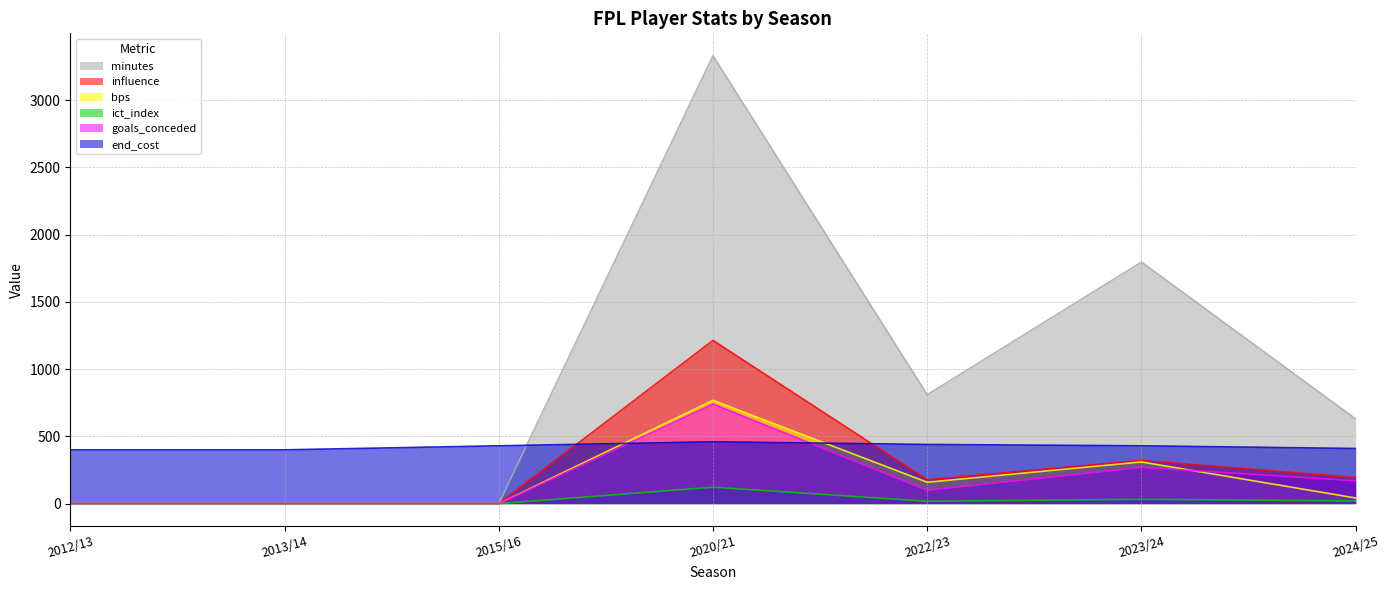

Reading right to left, what are all the values shown in this chart?

bps: 42.0	310.0	159.0	768.0	0.0	0.0	0.0
end_cost: 410.0	430.0	440.0	460.0	430.0	400.0	400.0
goals_conceded: 170.0	270.0	100.0	740.0	0.0	0.0	0.0
ict_index: 20.4	32.2	17.8	122.4	0.0	0.0	0.0
influence: 193.8	321.4	177.4	1213.6	0.0	0.0	0.0
minutes: 630.0	1796.0	810.0	3330.0	0.0	0.0	0.0